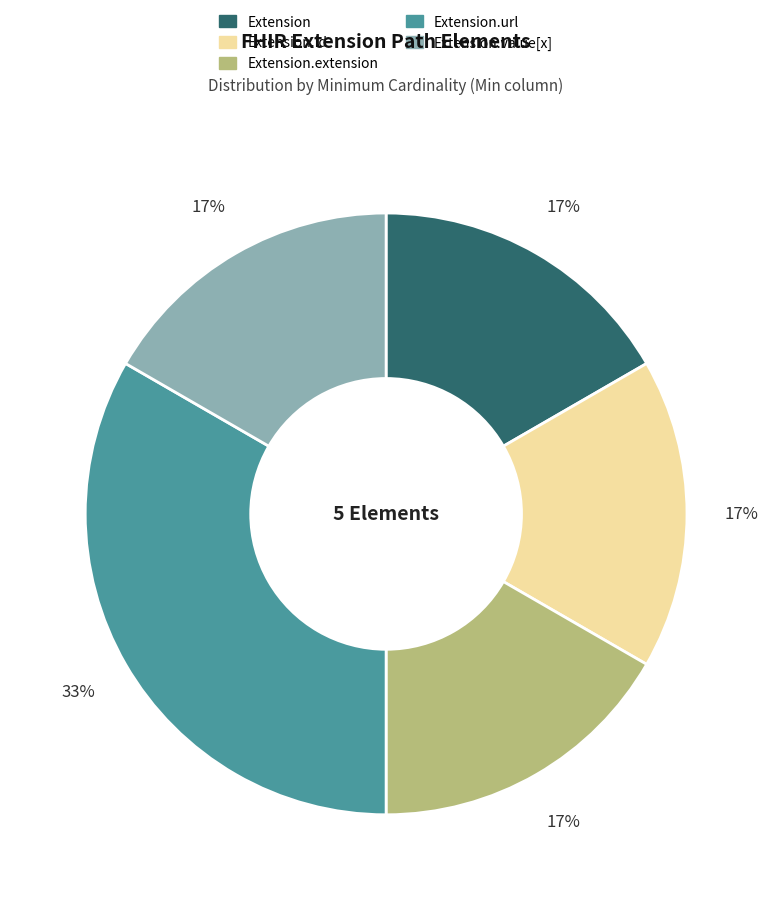

To the nearest percent, what is the average slice percentage?

20%